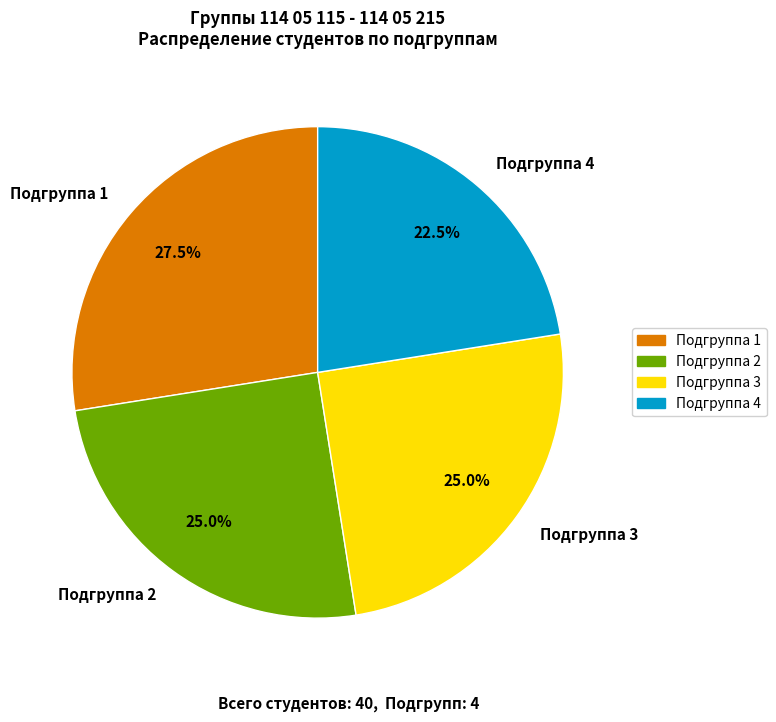

Does Подгруппа 3 represent more than half of the total?

No